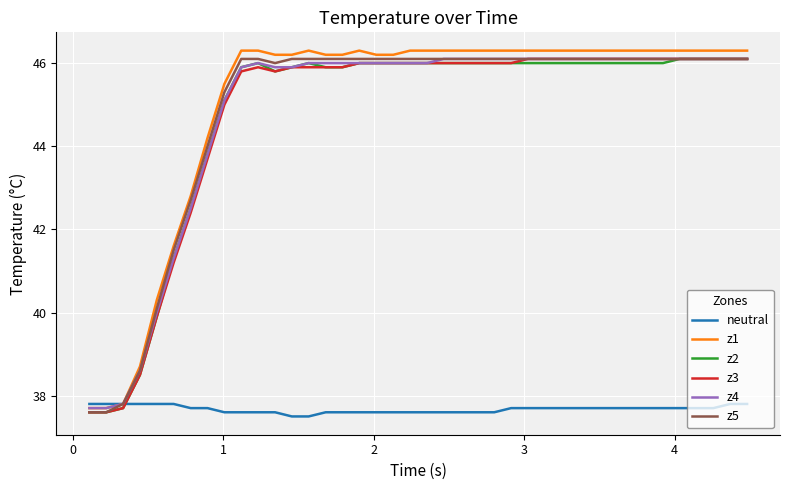

What is the maximum value shown in the chart?

46.3